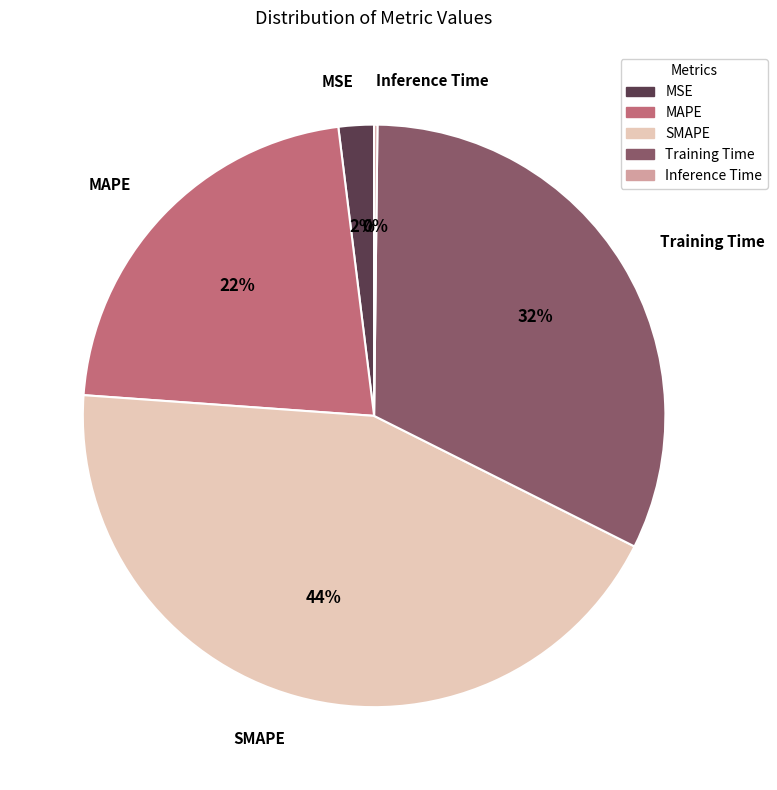

What is the ratio of the value at MAPE to the value at SMAPE?

0.5